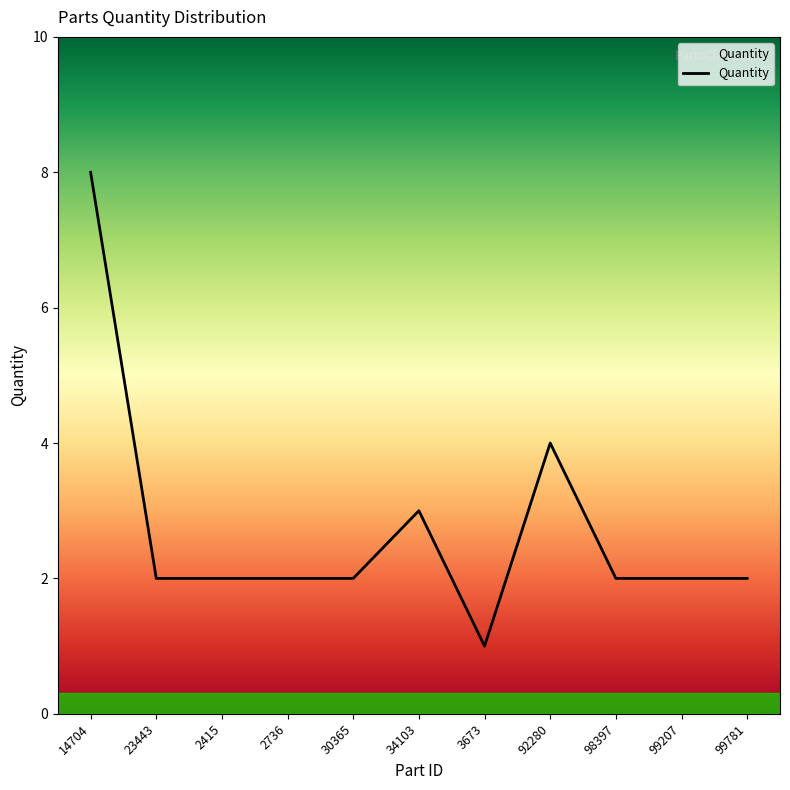

What is the minimum value shown in the chart?

1